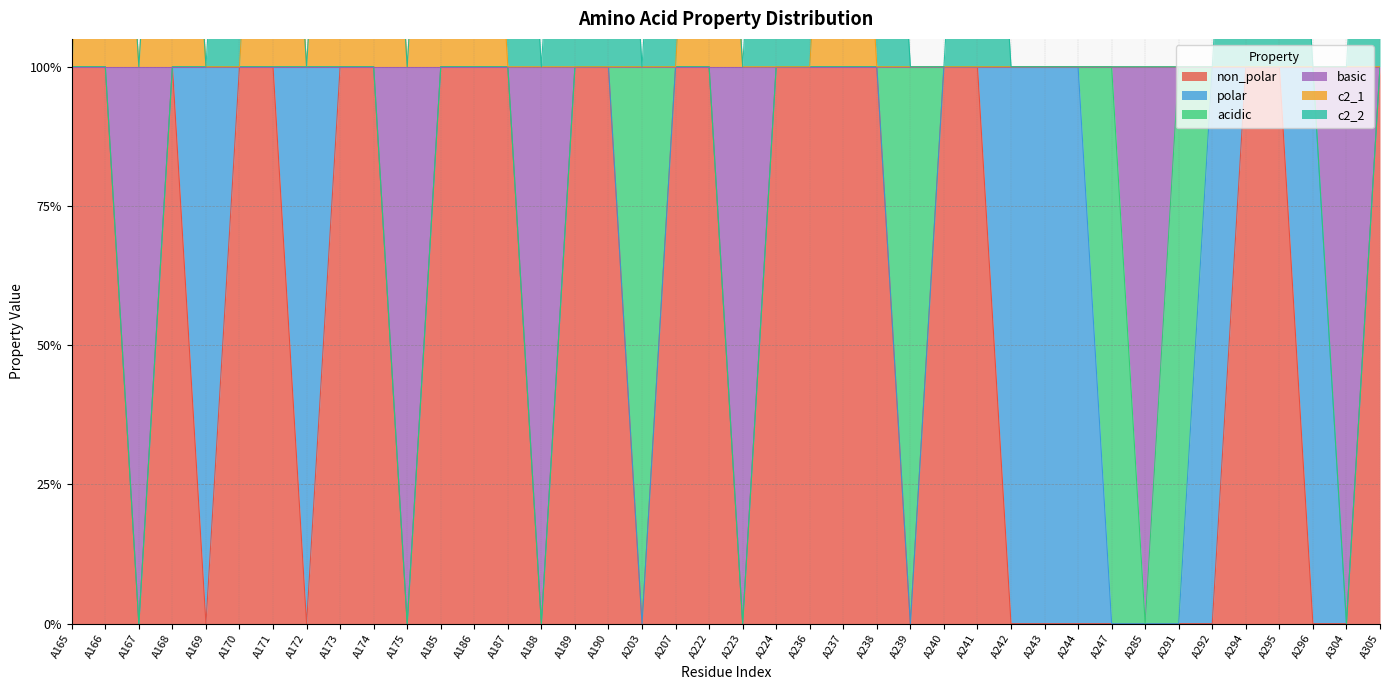

What is the sum of the c2_1 values at A236 and A295?

2